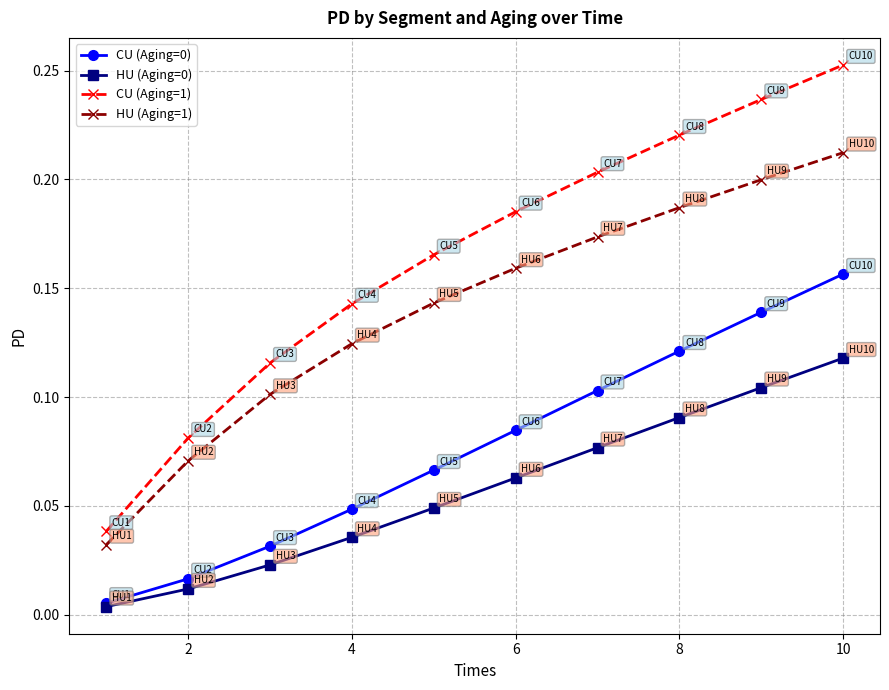

True or false: CU (Aging=1) has more than 2 points higher than both neighbors.

False